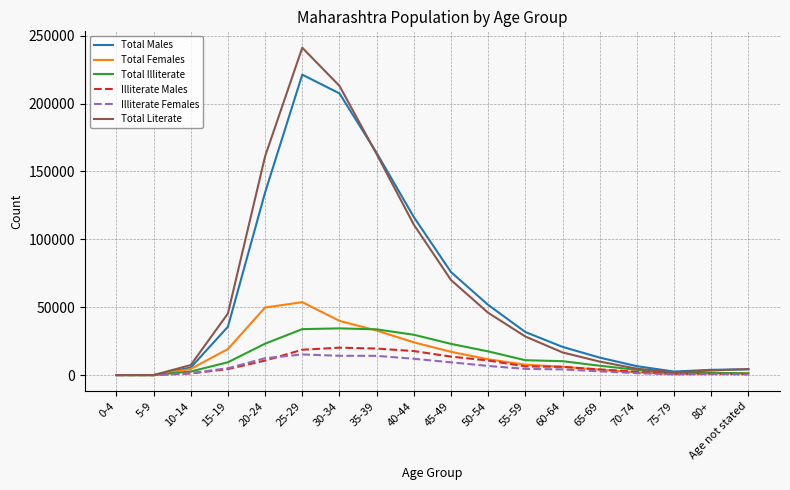

Is this an area chart (filled region under the line)?

No